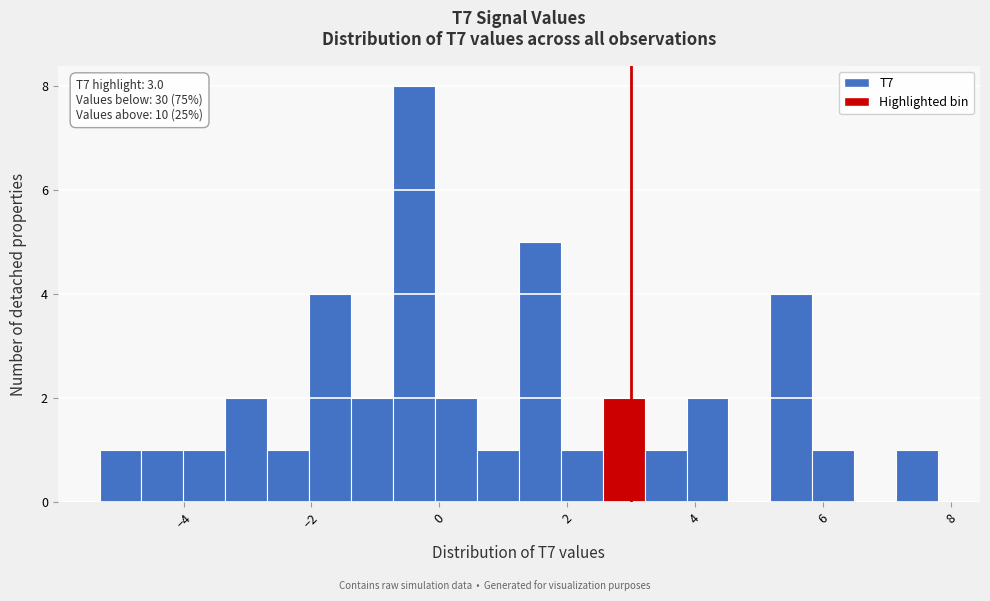

Around what value on the x-axis is the tallest bar? Give the approximate position of its centre, as read against the axis.

-0.4